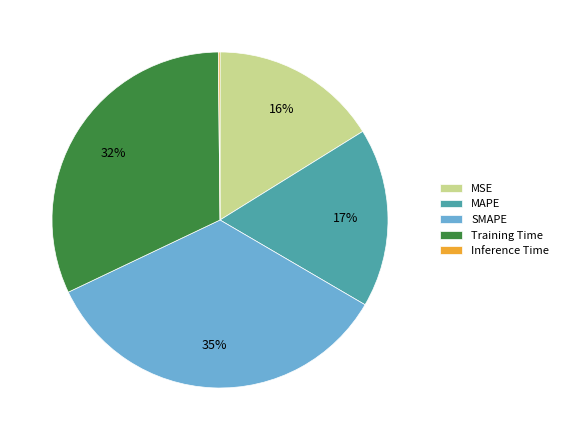

What is the largest slice in the pie chart?

SMAPE